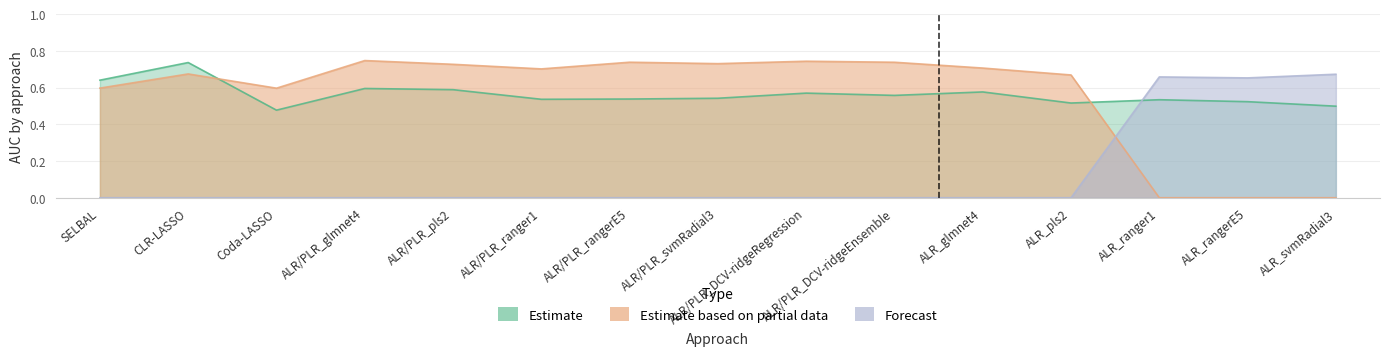

How many series are shown in this chart?

3